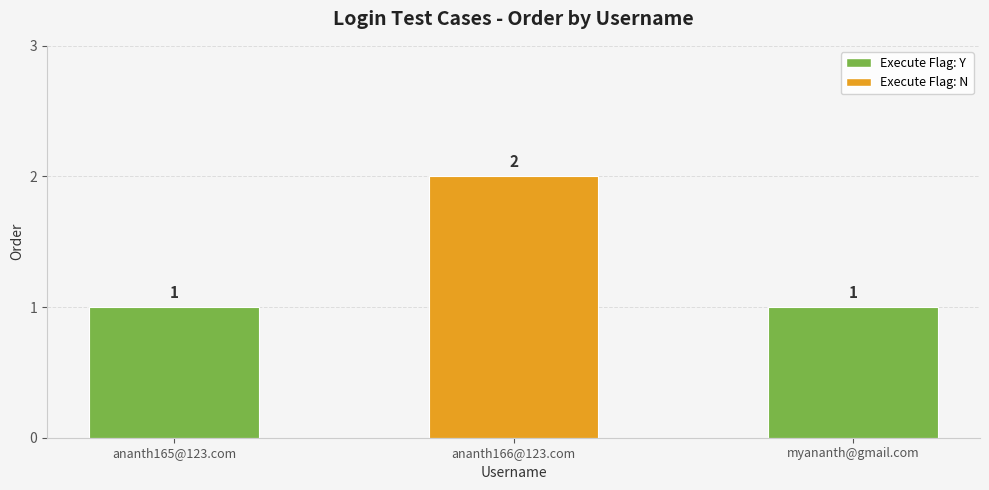

What is the label of the 3rd bar from the right?

ananth165@123.com